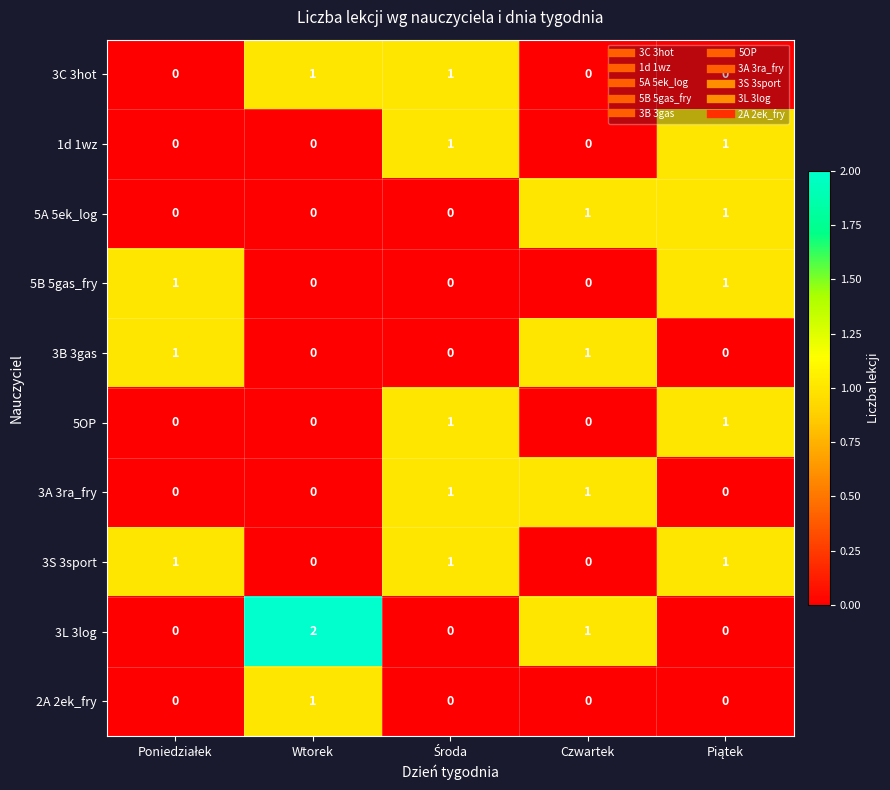

Is it true that 5A 5ek_log equals 1 at Czwartek?

True